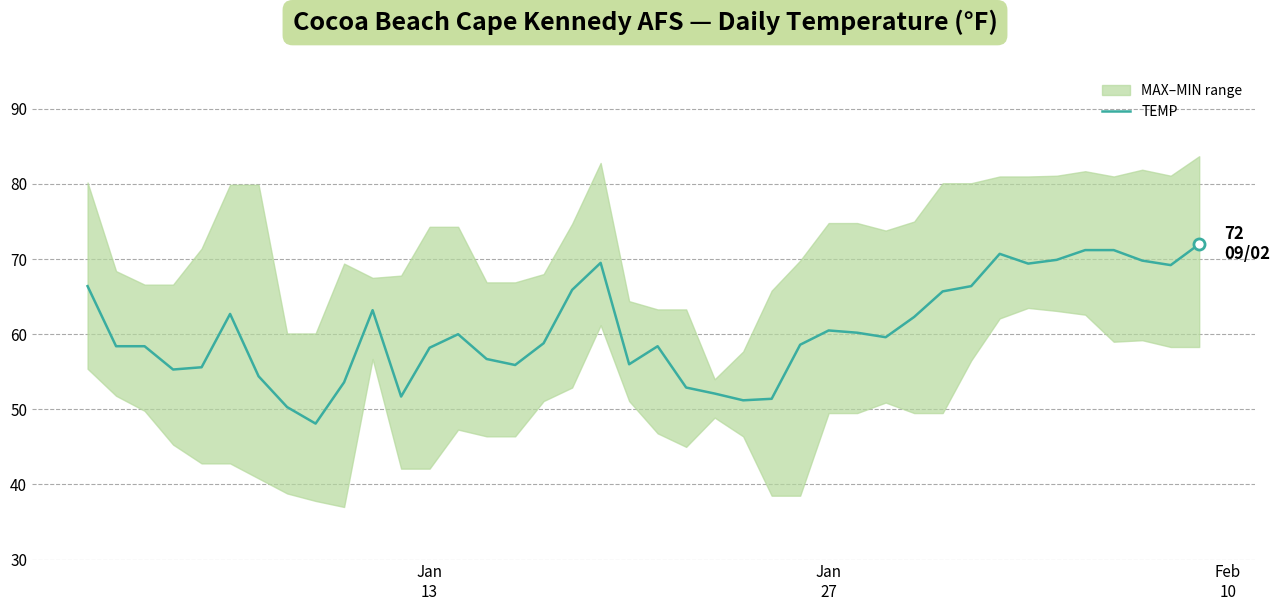

What is the greatest value displayed?

72.0